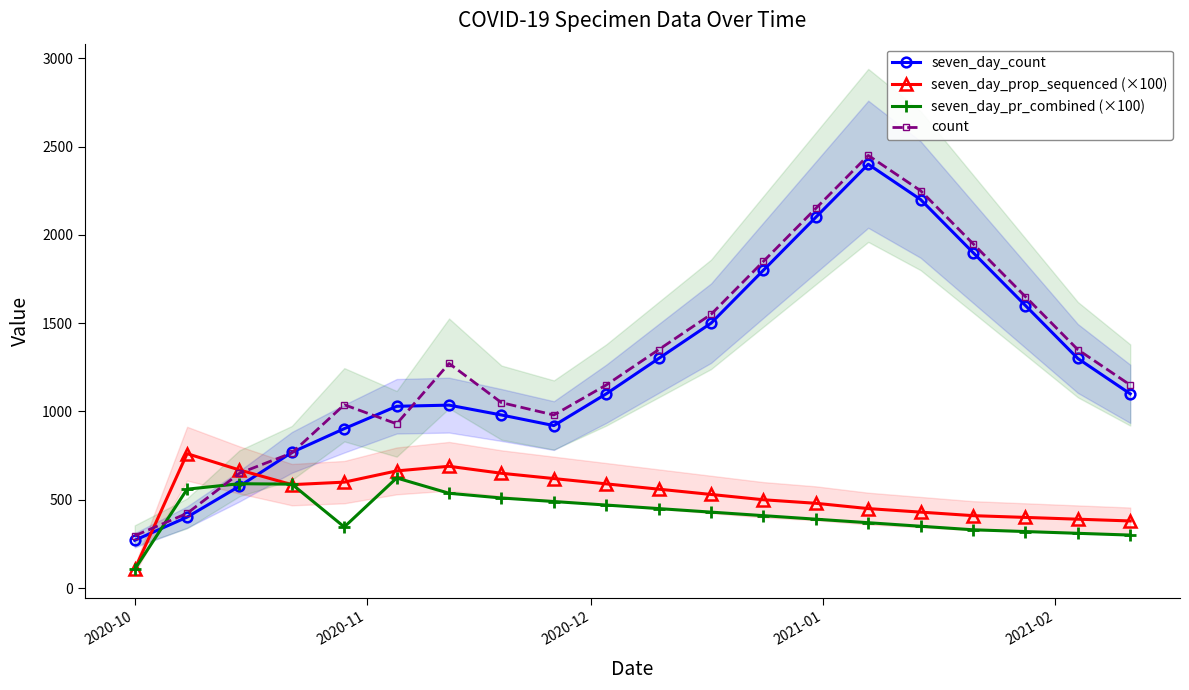

True or false: count has more than 0 points higher than both neighbors.

True